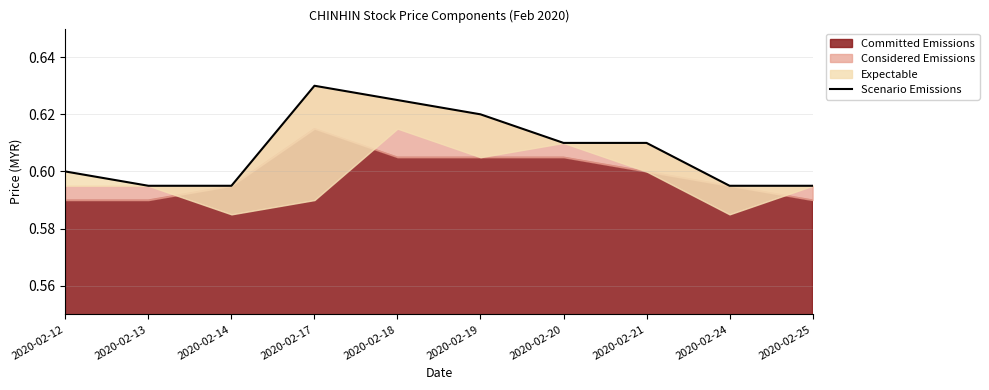

True or false: the data has more than 0 interior local peaks.

True